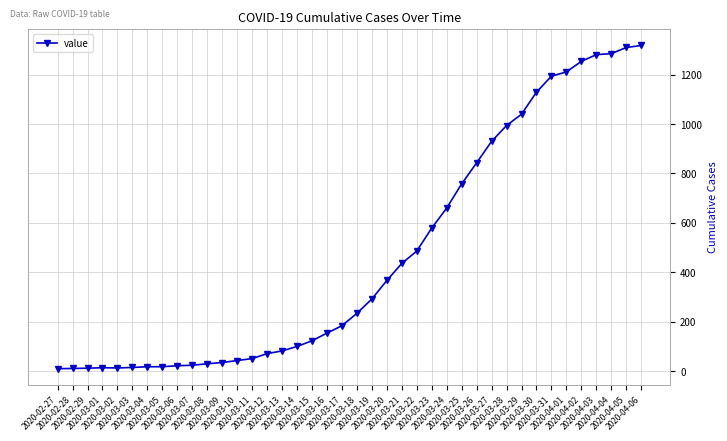

What is the greatest value displayed?

1318